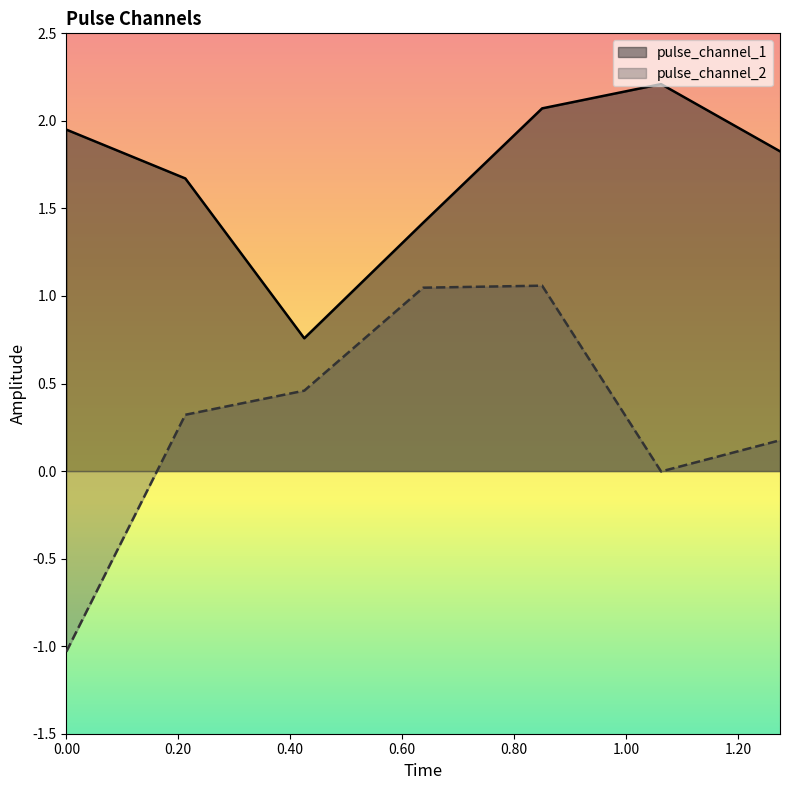

Is it true that pulse_channel_2 equals 1.1 at 0.8502421379089355?

True